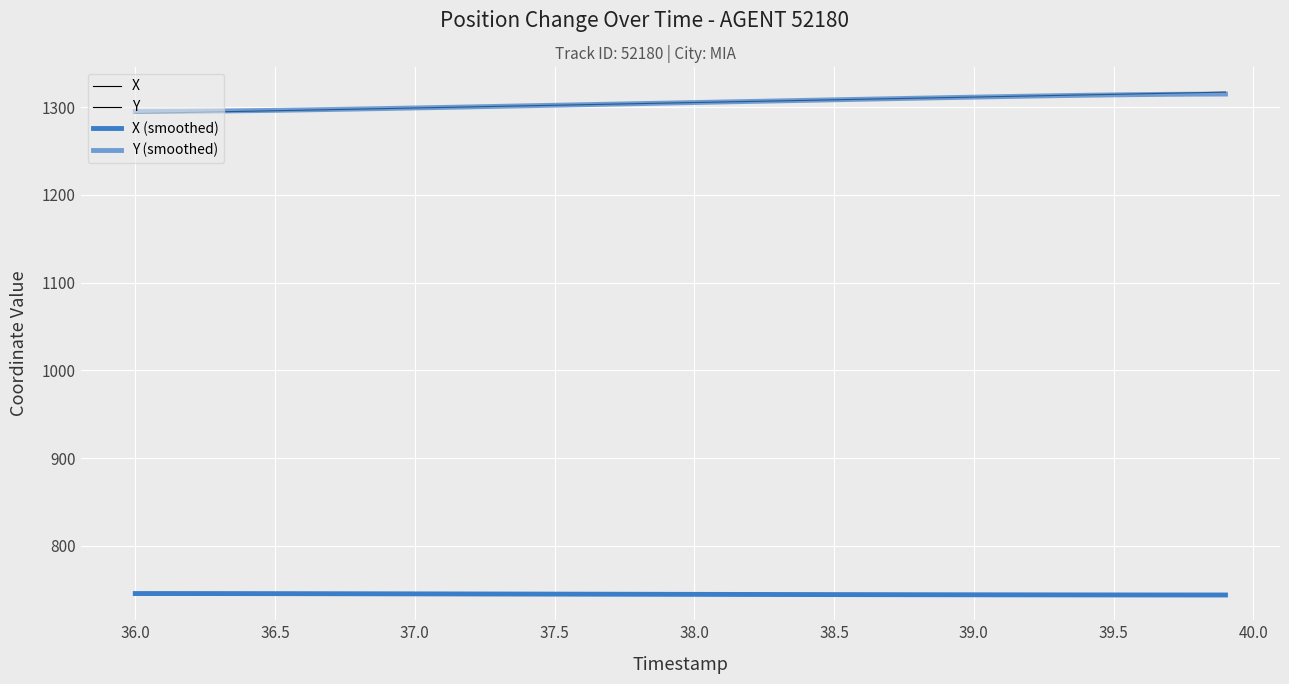

Reading left to right, transcribe all the data shown in this chart.

X: 745.7	745.6	745.6	745.5	745.5	745.4	745.4	745.3	745.2	745.2	745.1	745.1	745.0	744.9	744.9	744.8	744.8	744.7	744.7	744.6	744.5	744.5	744.4	744.4	744.3	744.3	744.2	744.2	744.1	744.1	744.0	744.0	744.0	743.9	743.9	743.8	743.8	743.8	743.7	743.7
Y: 1293.0	1293.6	1294.2	1294.8	1295.5	1296.1	1296.7	1297.3	1298.0	1298.6	1299.2	1299.8	1300.5	1301.1	1301.7	1302.3	1302.9	1303.6	1304.2	1304.8	1305.4	1306.0	1306.7	1307.3	1307.9	1308.5	1309.2	1309.8	1310.4	1311.0	1311.7	1312.3	1312.9	1313.5	1314.2	1314.8	1315.4	1316.0	1316.7	1317.3
X (smoothed): 745.5	745.5	745.5	745.4	745.4	745.4	745.3	745.3	745.2	745.2	745.1	745.1	745.0	744.9	744.9	744.8	744.8	744.7	744.7	744.6	744.6	744.5	744.4	744.4	744.3	744.3	744.2	744.2	744.1	744.1	744.1	744.0	744.0	743.9	743.9	743.9	743.9	743.8	743.8	743.8
Y (smoothed): 1295.2	1295.3	1295.5	1295.7	1296.1	1296.5	1297.0	1297.5	1298.1	1298.7	1299.2	1299.9	1300.5	1301.1	1301.7	1302.3	1302.9	1303.6	1304.2	1304.8	1305.4	1306.1	1306.7	1307.3	1307.9	1308.5	1309.2	1309.8	1310.4	1311.0	1311.6	1312.2	1312.7	1313.2	1313.7	1314.1	1314.5	1314.8	1315.0	1315.1